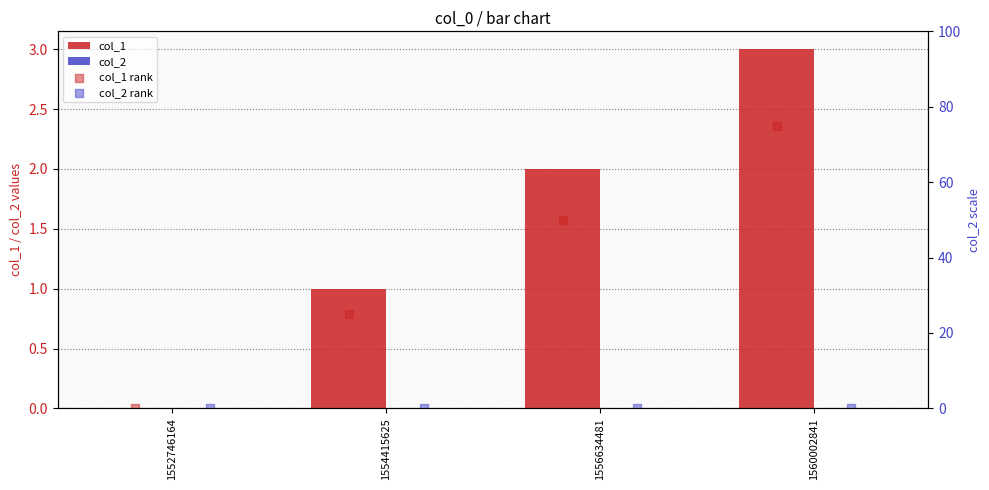

At how many categories does at least one series exceed 19?

3